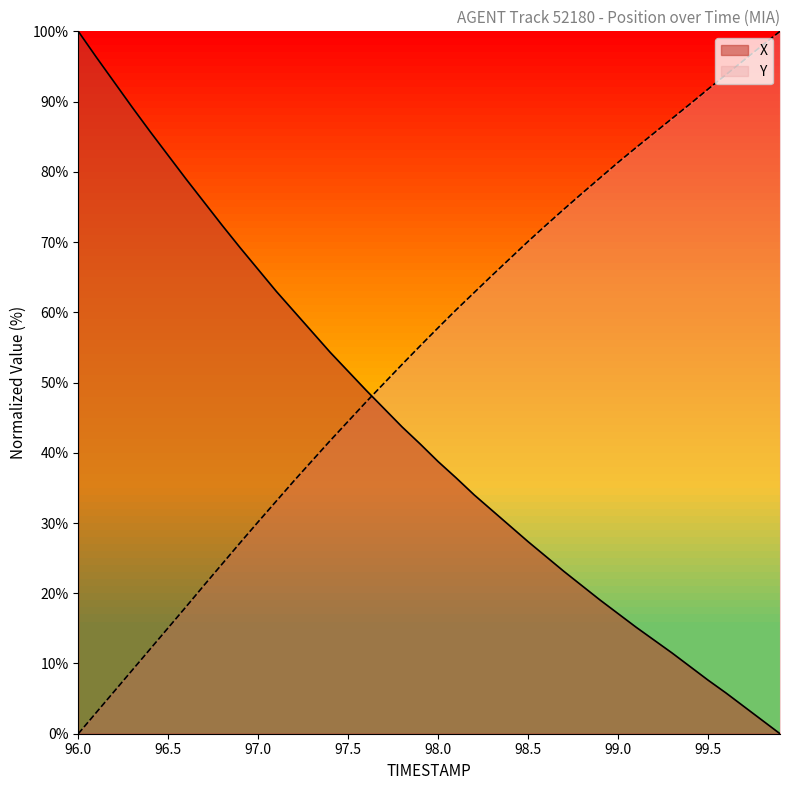

What is the highest value of the X series?

100.0